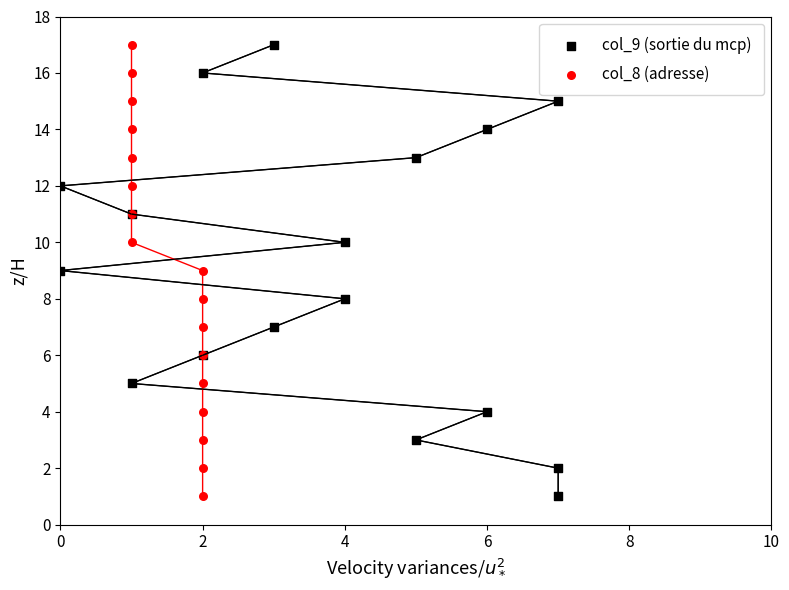

What are all the series names shown in the legend?

col_9 (sortie du mcp), col_8 (adresse)